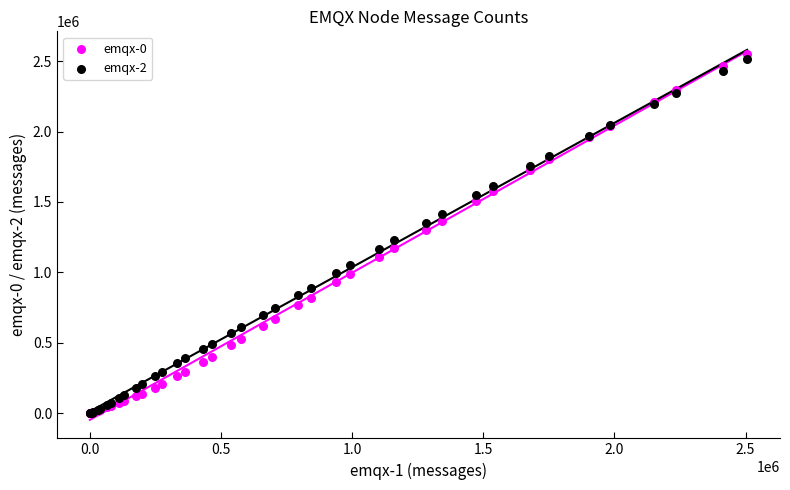

What are all the series names shown in the legend?

emqx-0, emqx-2